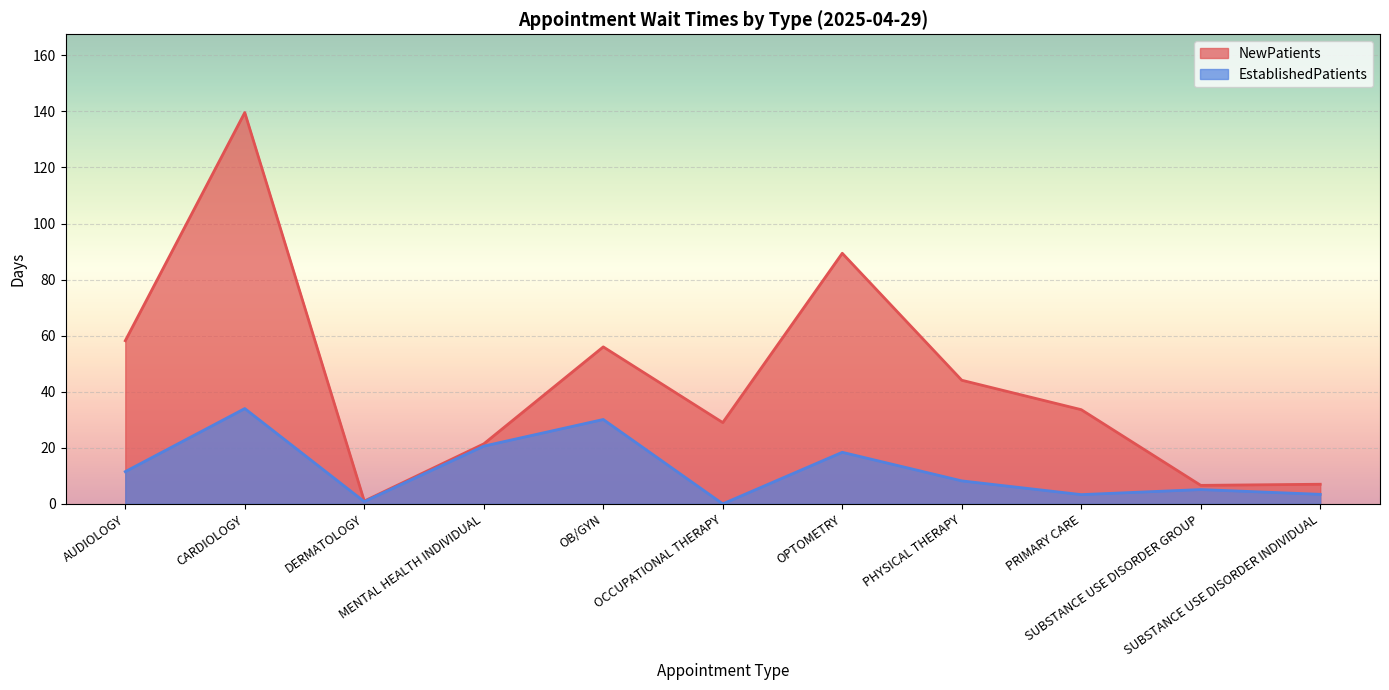

True or false: EstablishedPatients and NewPatients cross at least once.

False